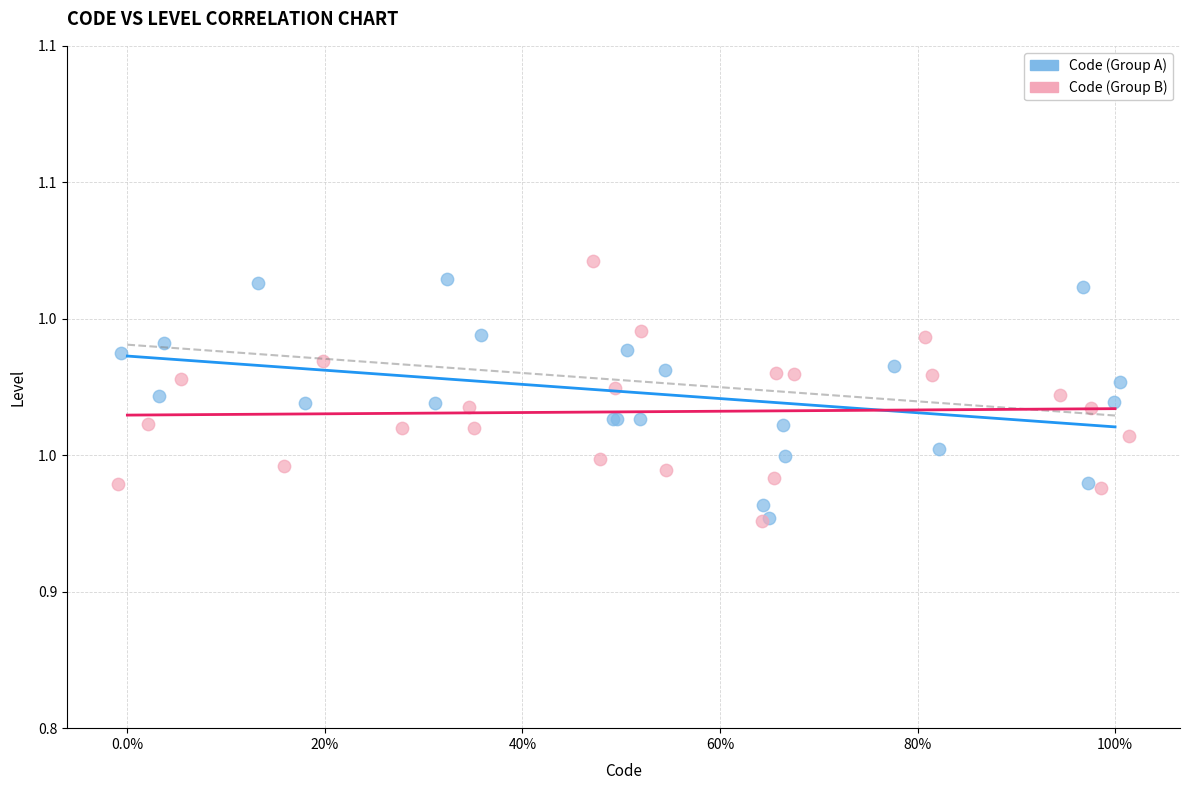

What are all the series names shown in the legend?

Code (Group A), Code (Group B)